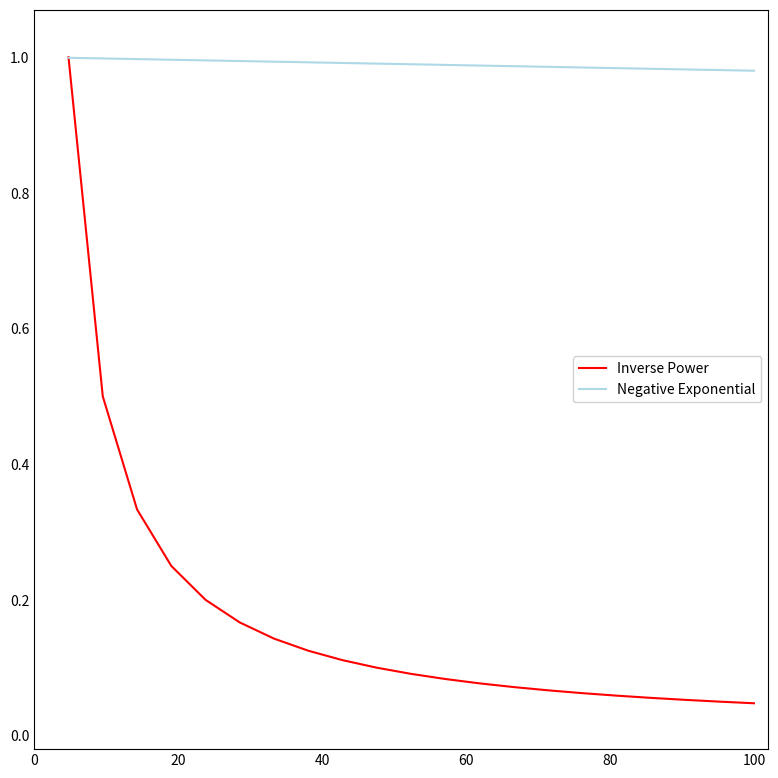

Which series has the largest total across all categories?

Negative Exponential